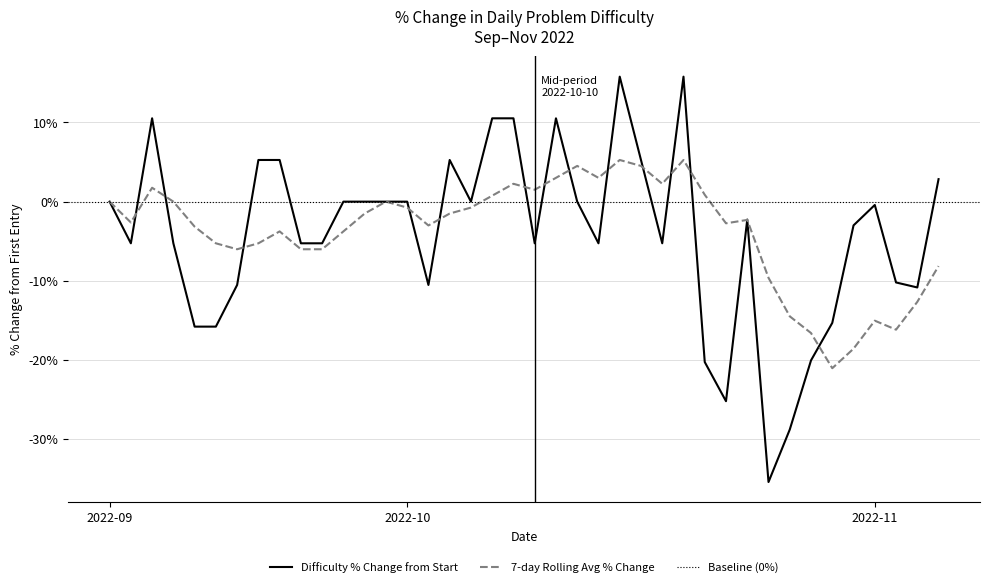

Reading left to right, transcribe all the data shown in this chart.

0.0	-5.3	10.5	-5.3	-15.8	-15.8	-10.5	5.3	5.3	-5.3	-5.3	0.0	0.0	0.0	0.0	-10.5	5.3	0.0	10.5	10.5	-5.3	10.5	0.0	-5.3	15.8	5.3	-5.3	15.8	-20.3	-25.2	-2.3	-35.4	-28.8	-20.1	-15.3	-3.0	-0.4	-10.2	-10.8	2.8